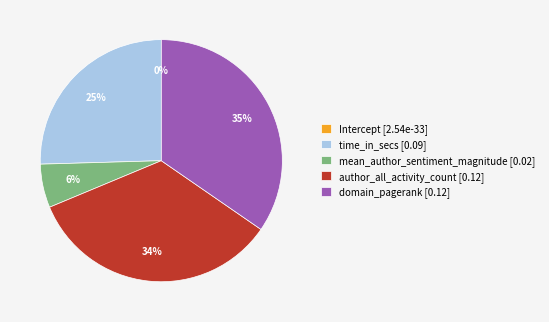

Is it true that author_all_activity_count is 21% of the pie?

False